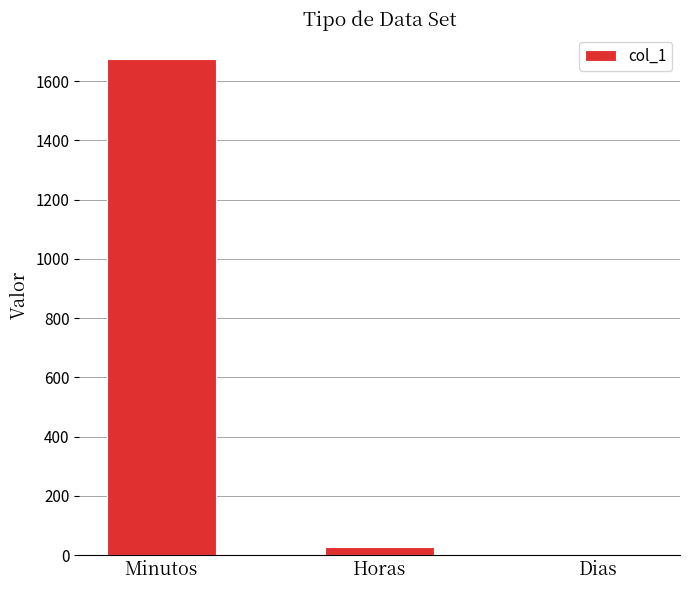

Reading left to right, what are all the values shown in this chart?

Minutos=1675.0	Horas=27.9	Dias=1.0